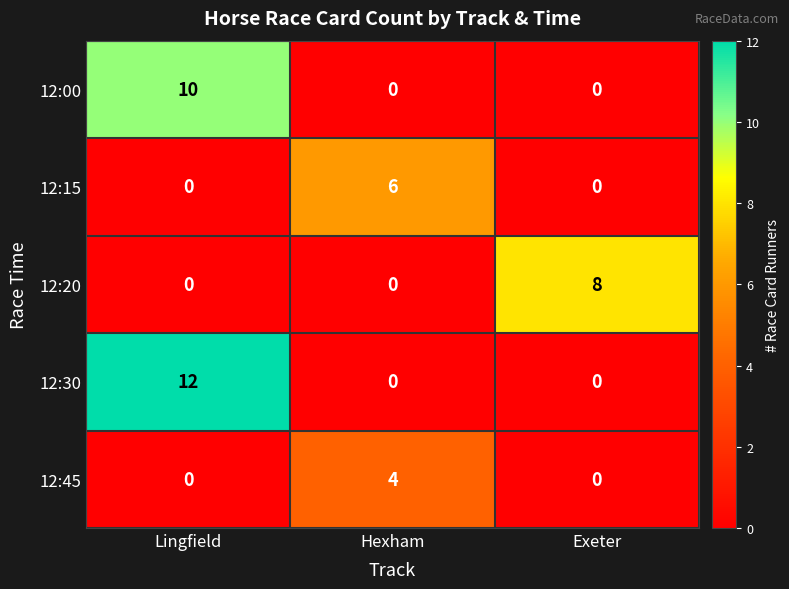

What is the maximum value for 12:30?

12